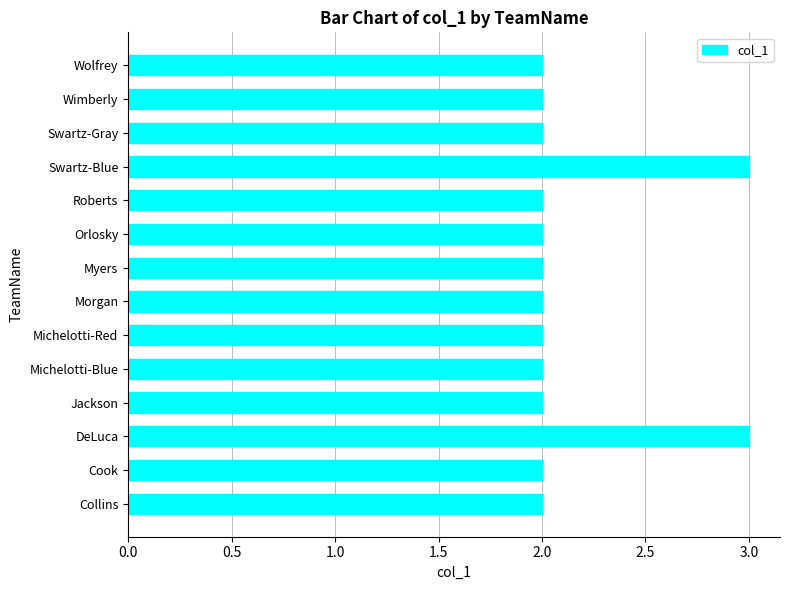

Is it true that the value at Jackson is 1?

False